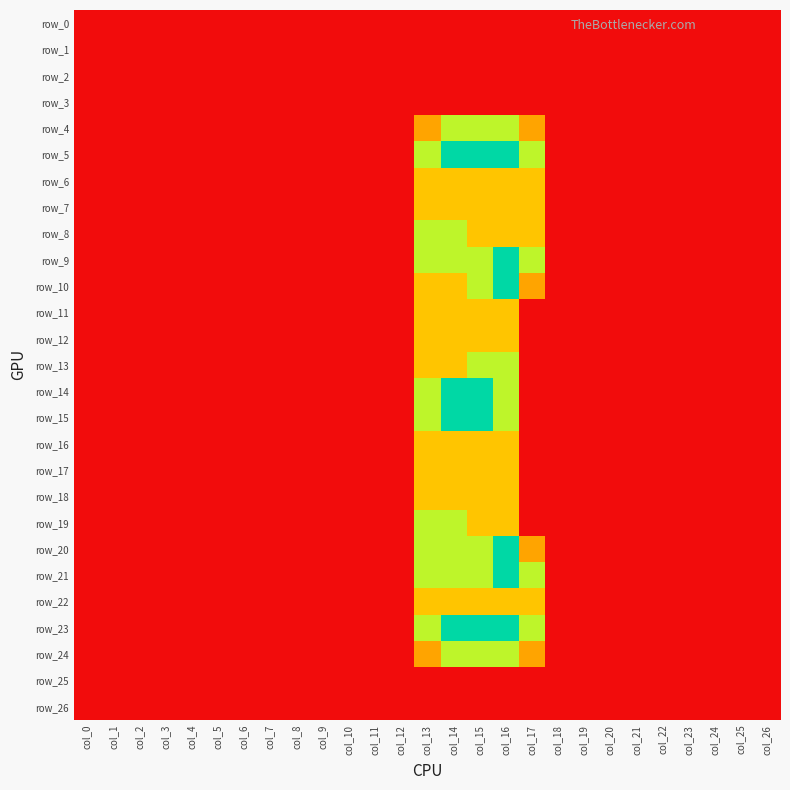

What is the greatest value displayed?

2.0